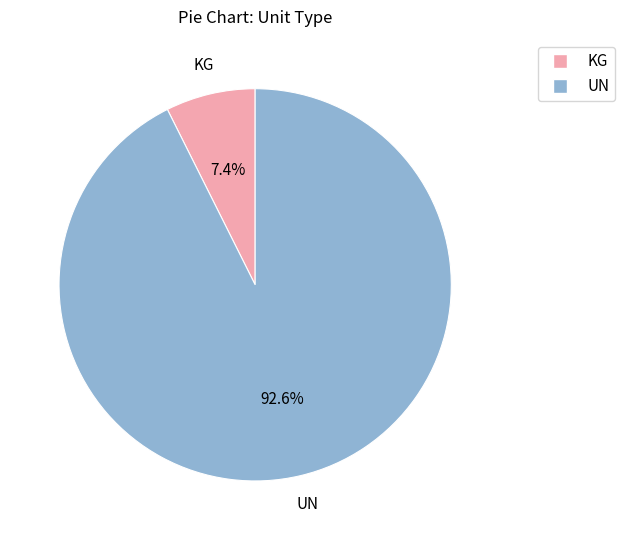

Does any single category account for the majority?

Yes